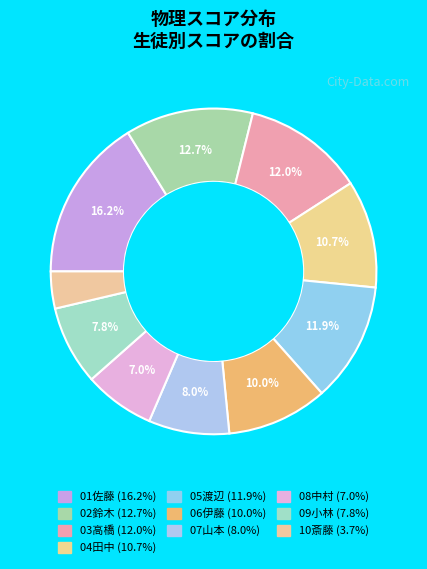

To the nearest percent, what is the average slice percentage?

10%